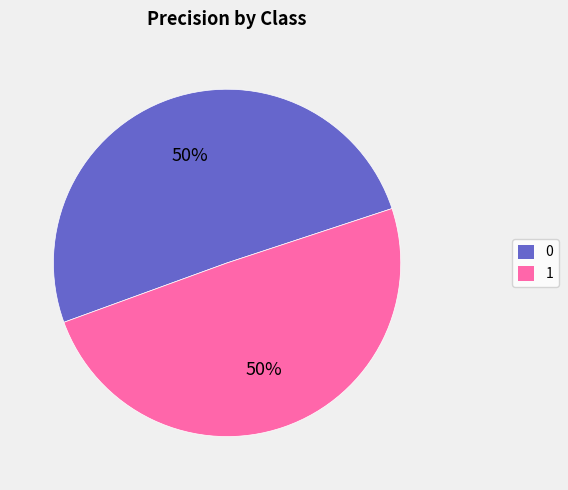

To the nearest percent, what is the average slice percentage?

50%